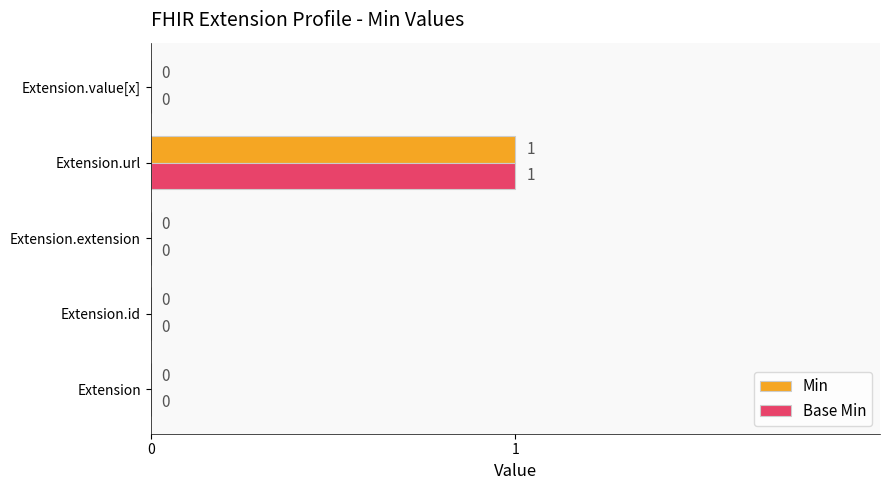

At which label does Base Min reach its peak?

Extension.url